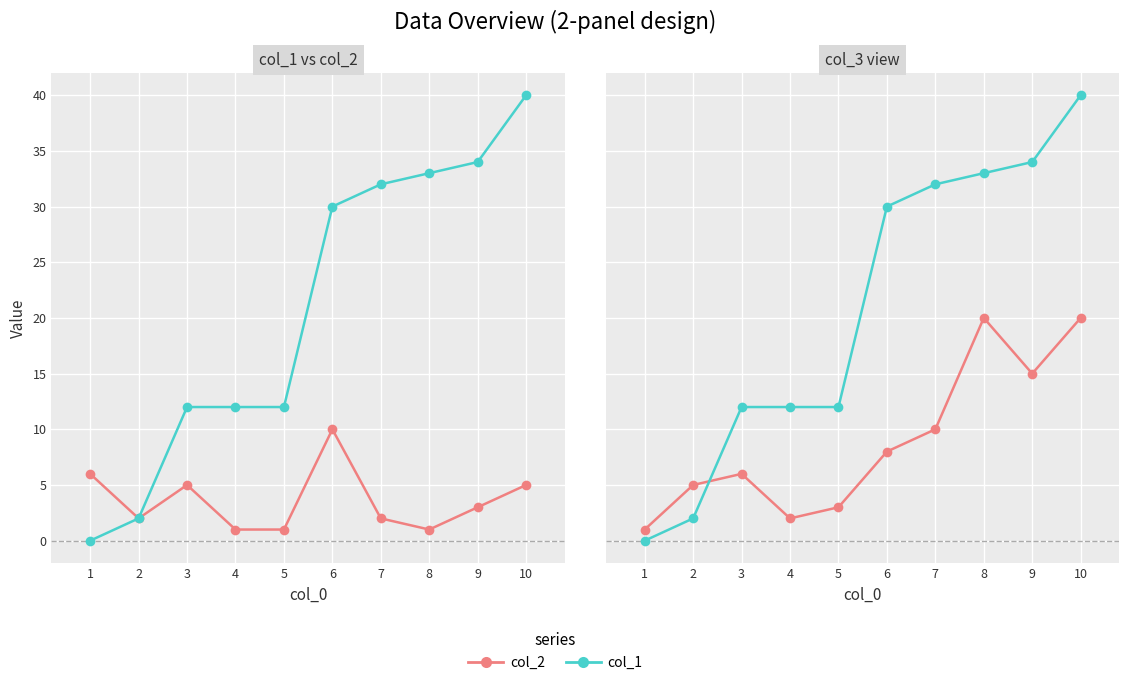

Which category has the lowest value in the col_2 series?

1